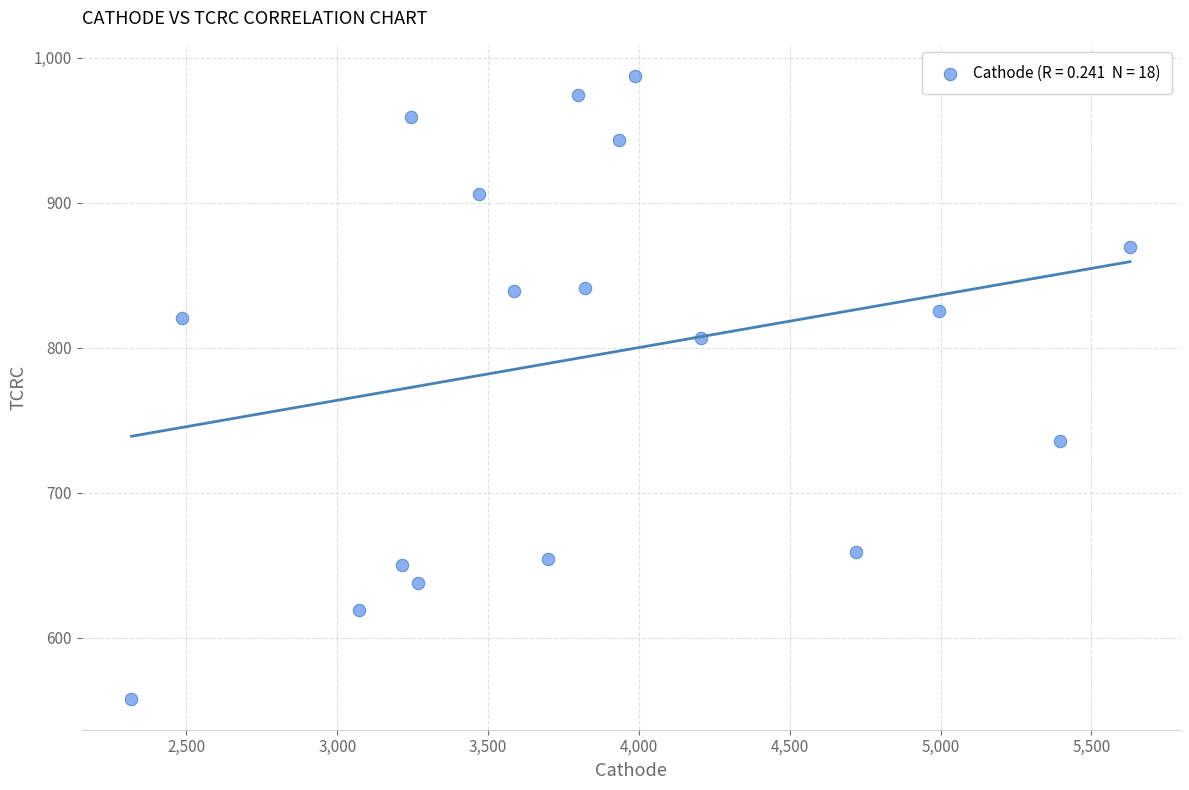

What is the range of X values (max minus min)?

3309.9